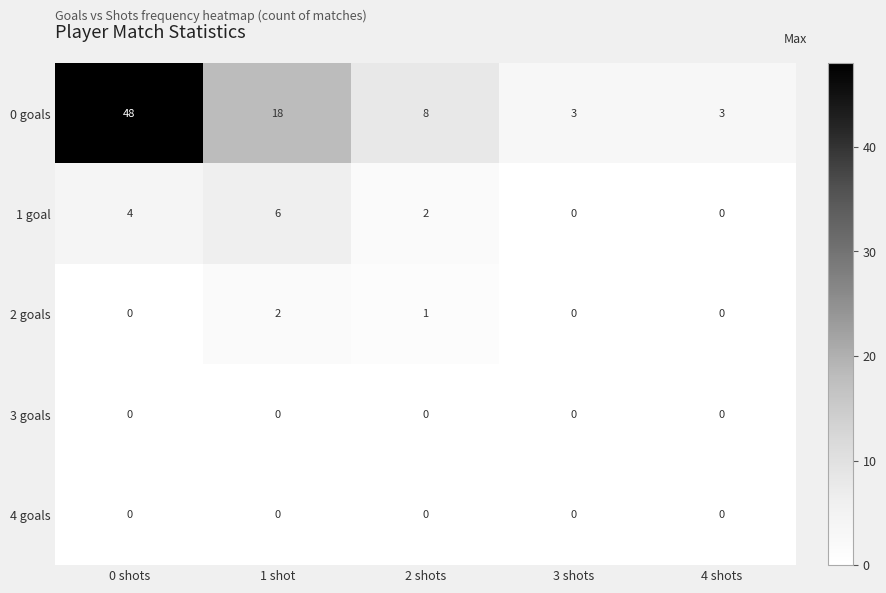

Reading right to left, transcribe all the data shown in this chart.

0 goals: 4 shots=3	3 shots=3	2 shots=8	1 shot=18	0 shots=48
1 goal: 4 shots=0	3 shots=0	2 shots=2	1 shot=6	0 shots=4
2 goals: 4 shots=0	3 shots=0	2 shots=1	1 shot=2	0 shots=0
3 goals: 4 shots=0	3 shots=0	2 shots=0	1 shot=0	0 shots=0
4 goals: 4 shots=0	3 shots=0	2 shots=0	1 shot=0	0 shots=0